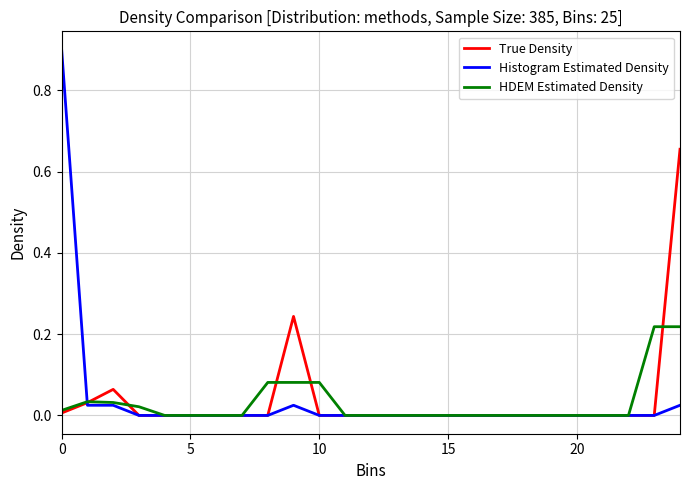

Which series has the widest spread of values?

Histogram Estimated Density